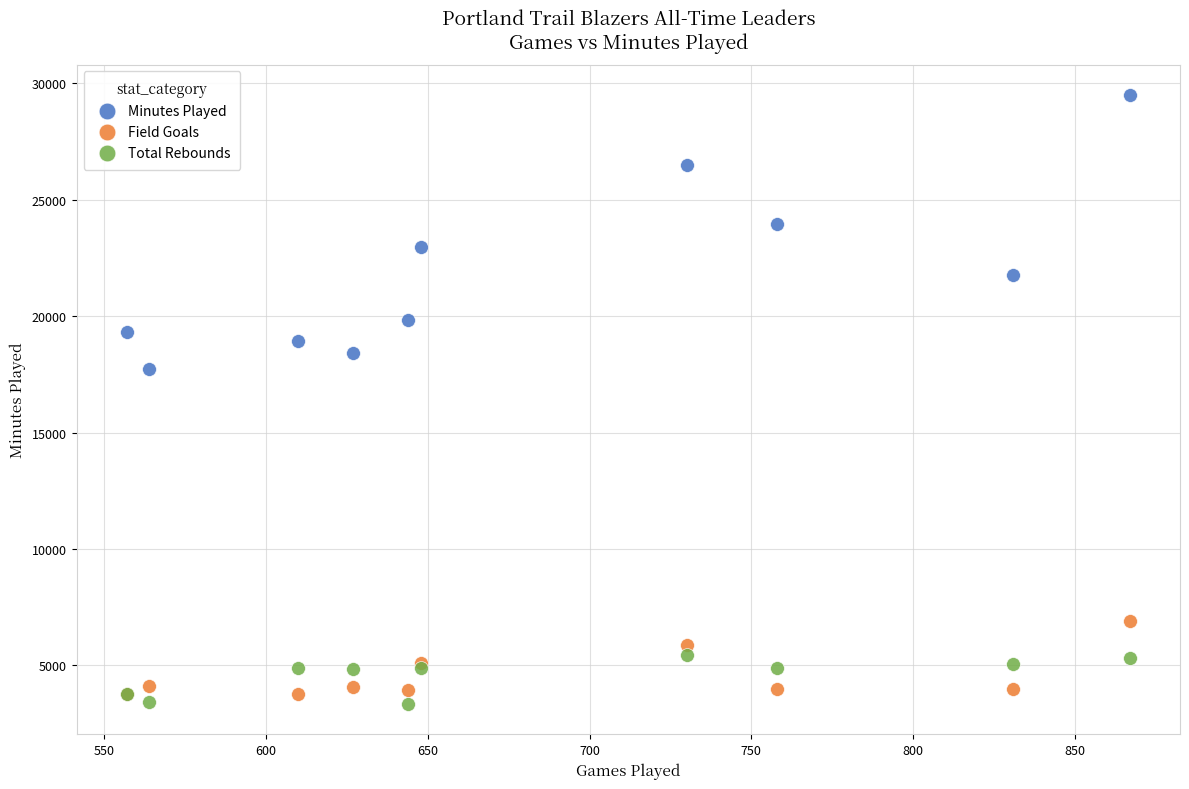

Which series has the largest Y range (max minus min)?

Minutes Played